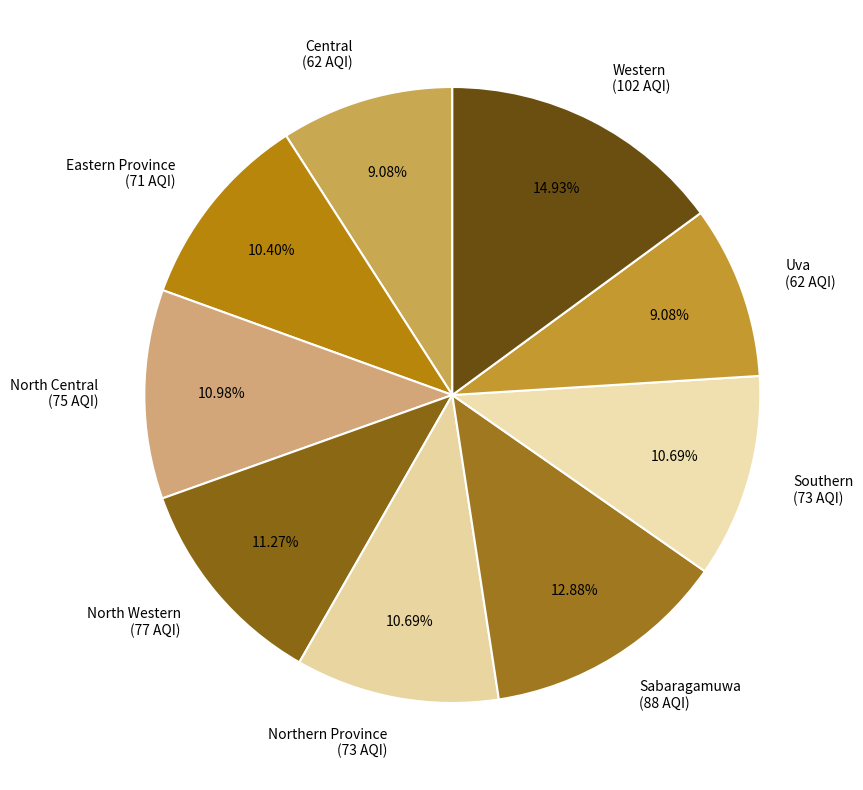

What is the largest slice in the pie chart?

Western